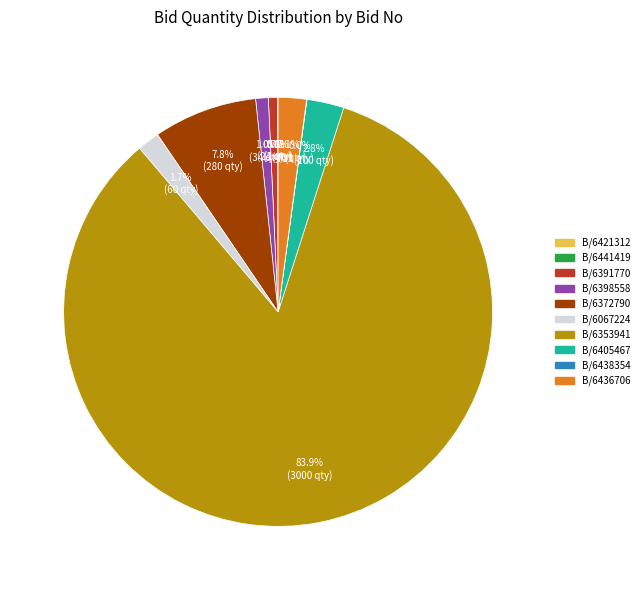

Is there any slice that represents more than half of the pie?

Yes